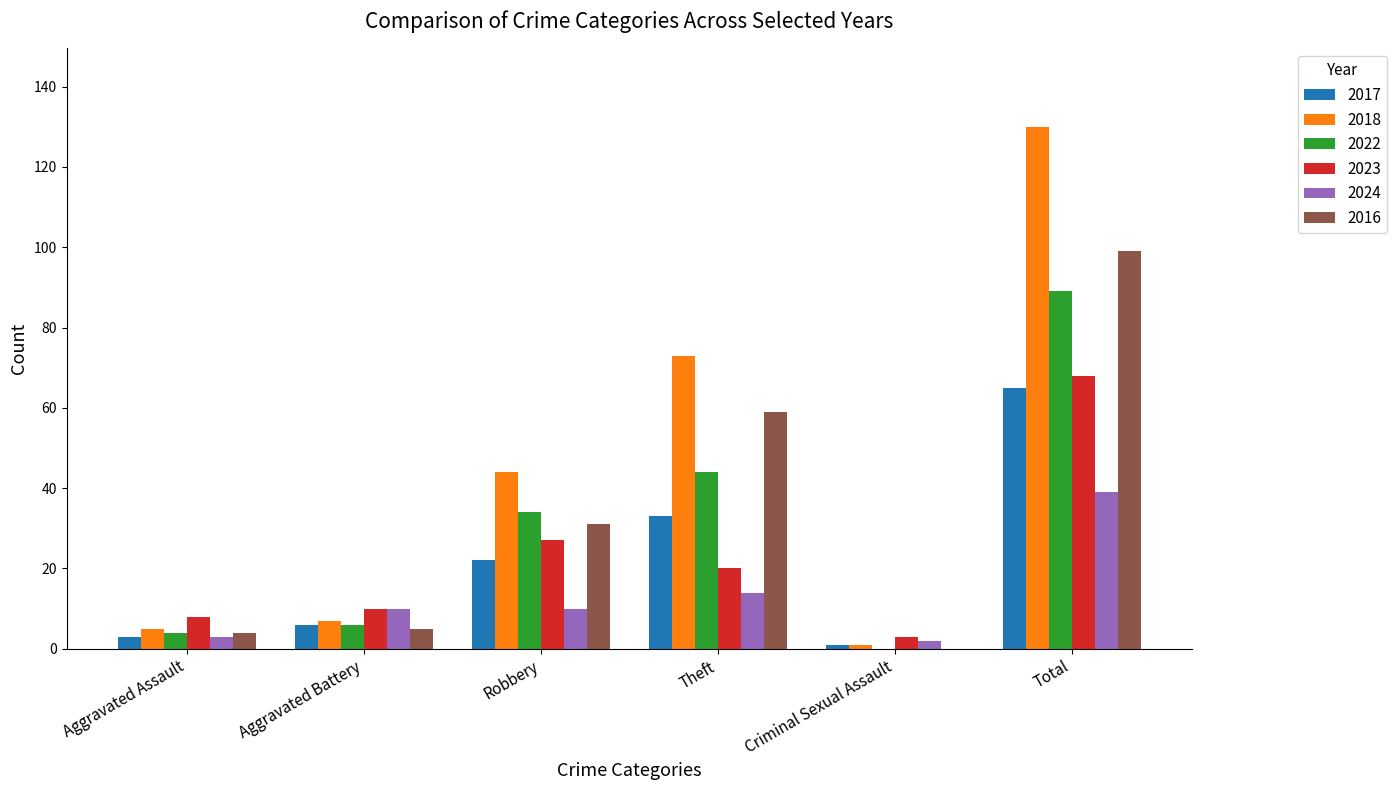

What is the maximum value shown in the chart?

130